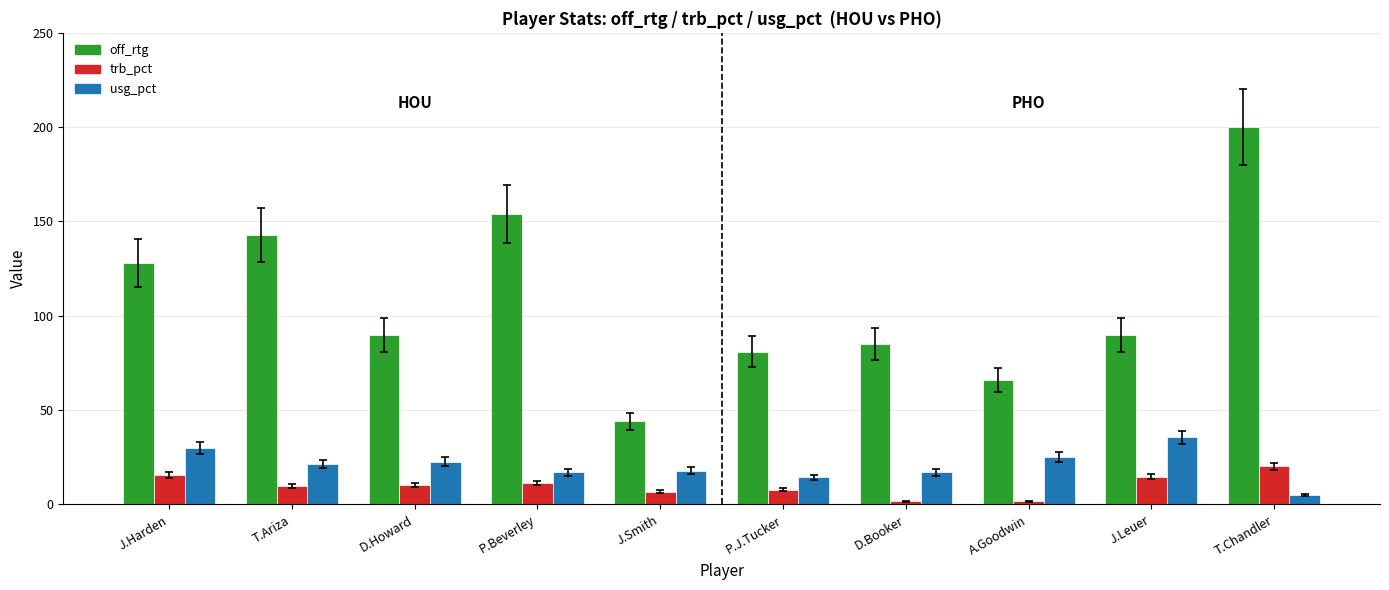

At which label is off_rtg closest to 122?

J.Harden